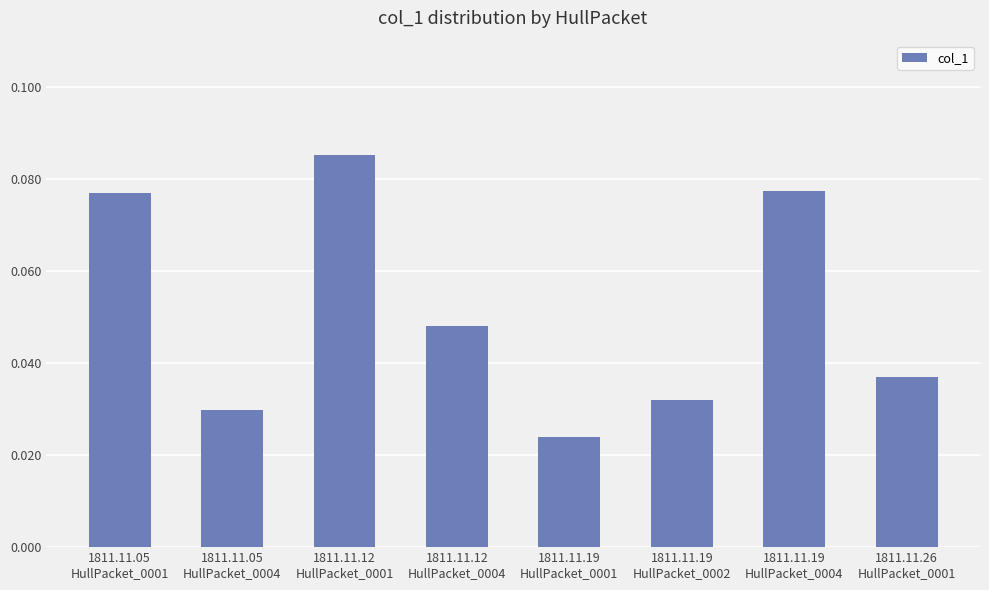

Which label corresponds to the smallest value in the chart?

1811.11.19
HullPacket_0001